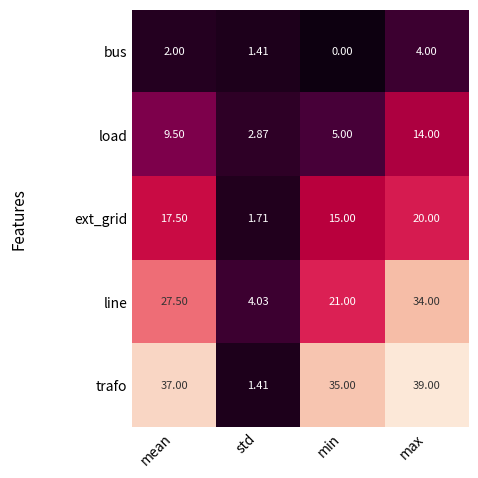

At which label does ext_grid first exceed 17?

mean